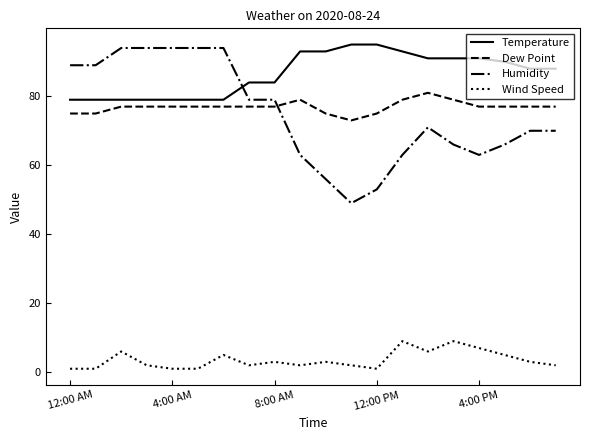

What is the minimum value for Dew Point?

73